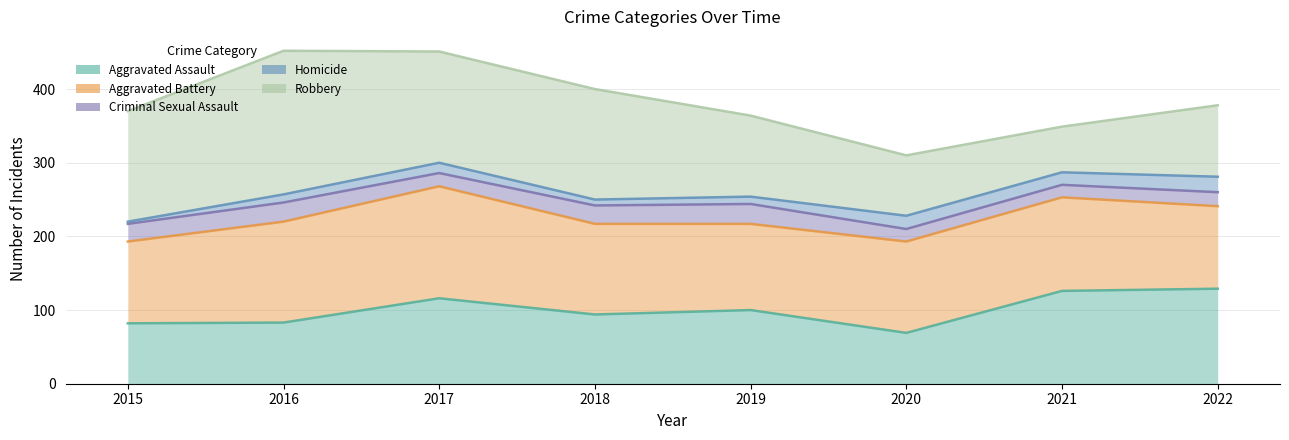

True or false: Aggravated Assault has more than 2 interior local peaks.

False